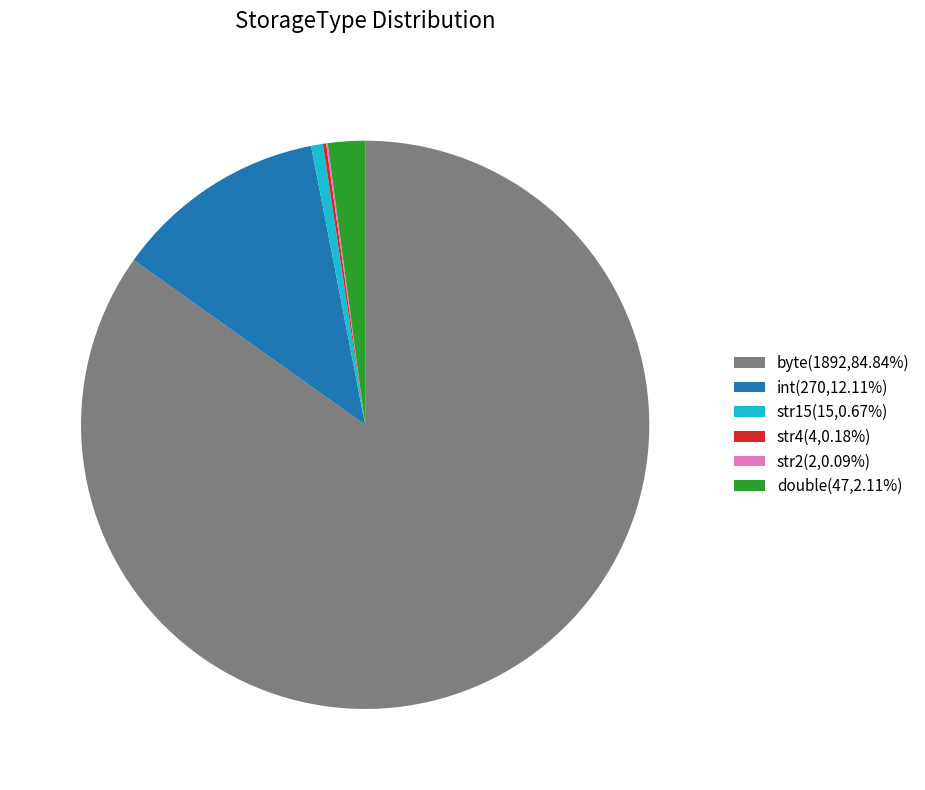

Is there a majority slice in this chart?

Yes